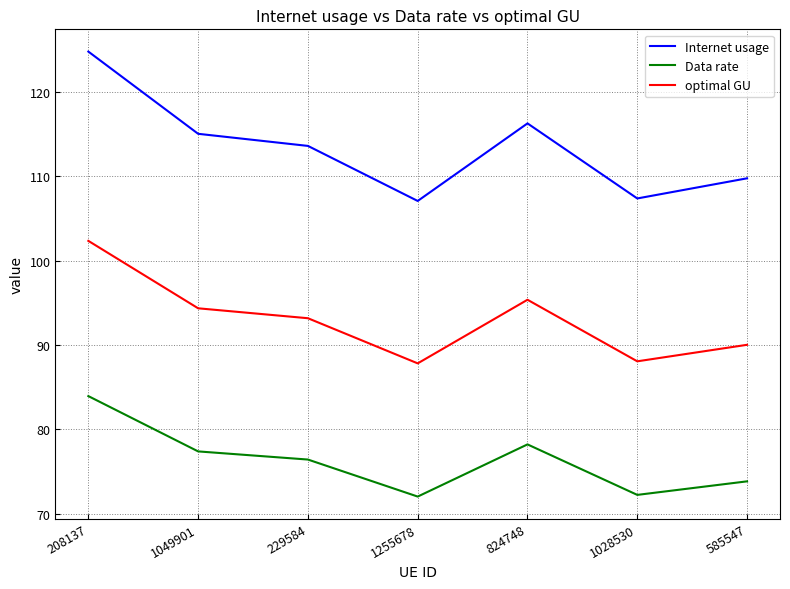

What is the approximate value of optimal GU at 229584?

93.2